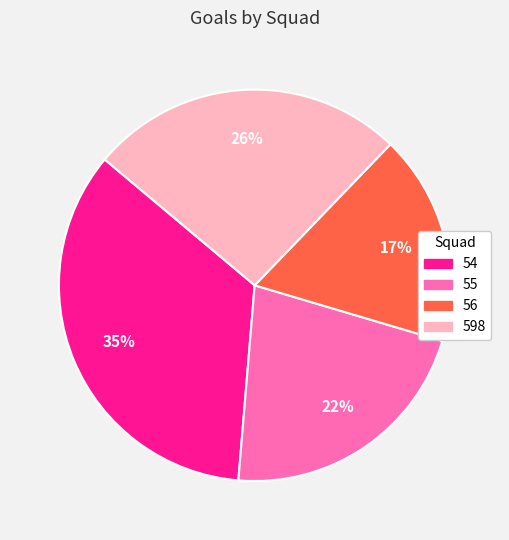

Is the sum of 54 and 56 greater than half?

Yes